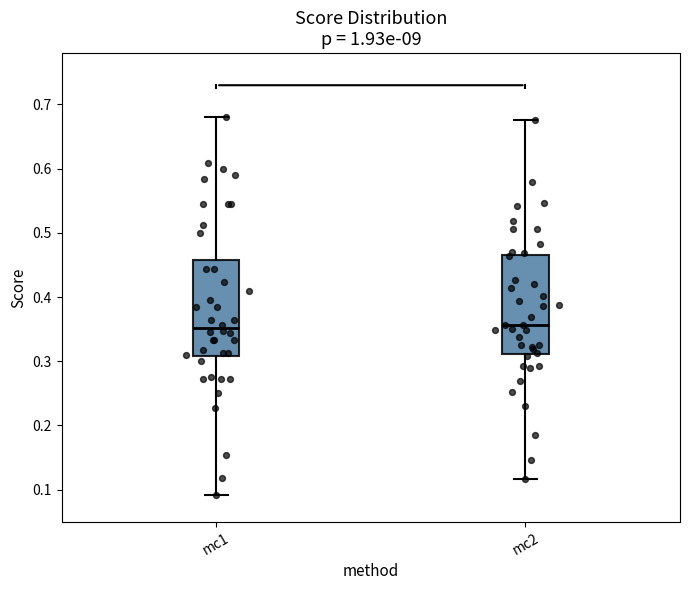

Reading left to right, read every box against the y-axis: the position of its median line, the range the box covers, and the ends of its whiskers. The values are not printed on the chart, so give them approximately, as read against the axis.

mc1: median 0.35, box 0.31 to 0.46, whiskers 0.09 to 0.68
mc2: median 0.36, box 0.31 to 0.47, whiskers 0.12 to 0.68